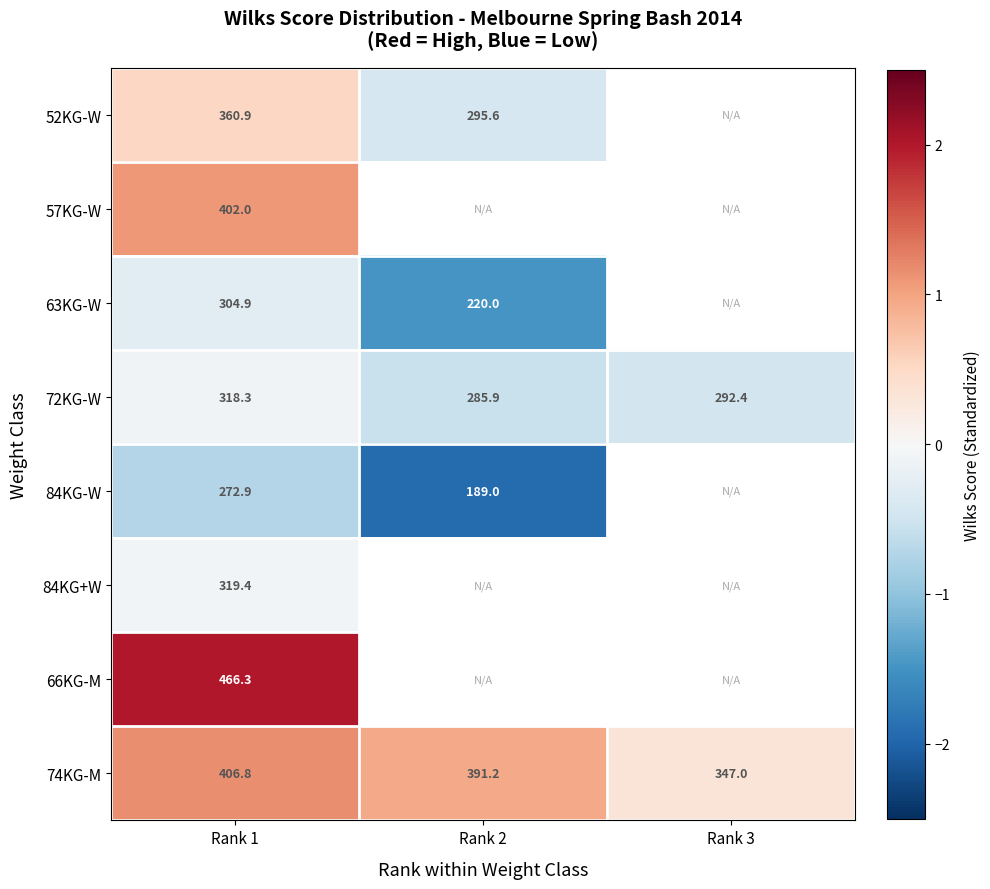

Count the 63KG-W values in the range -1 to 0.

1